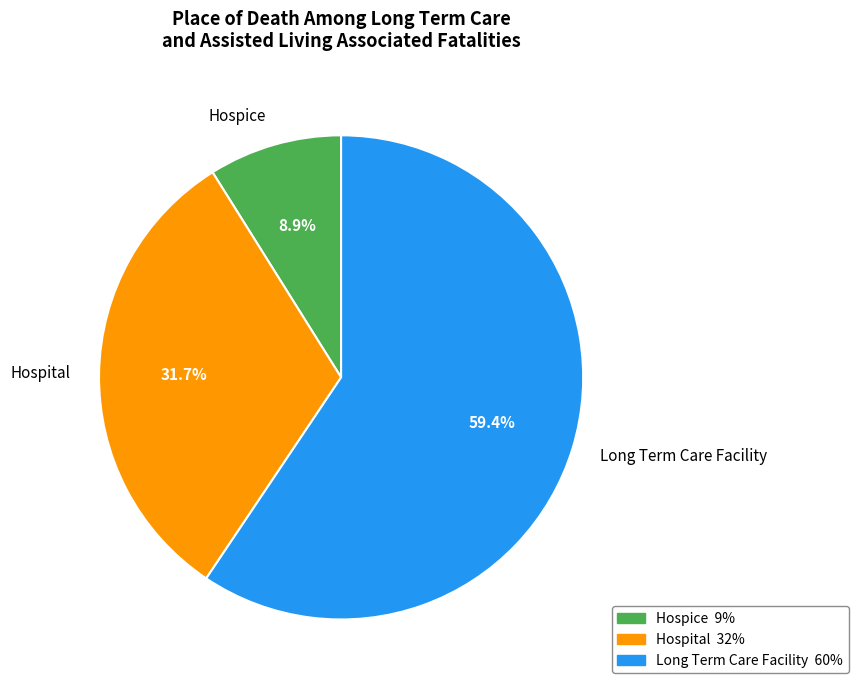

Which slice is the smallest?

Hospice